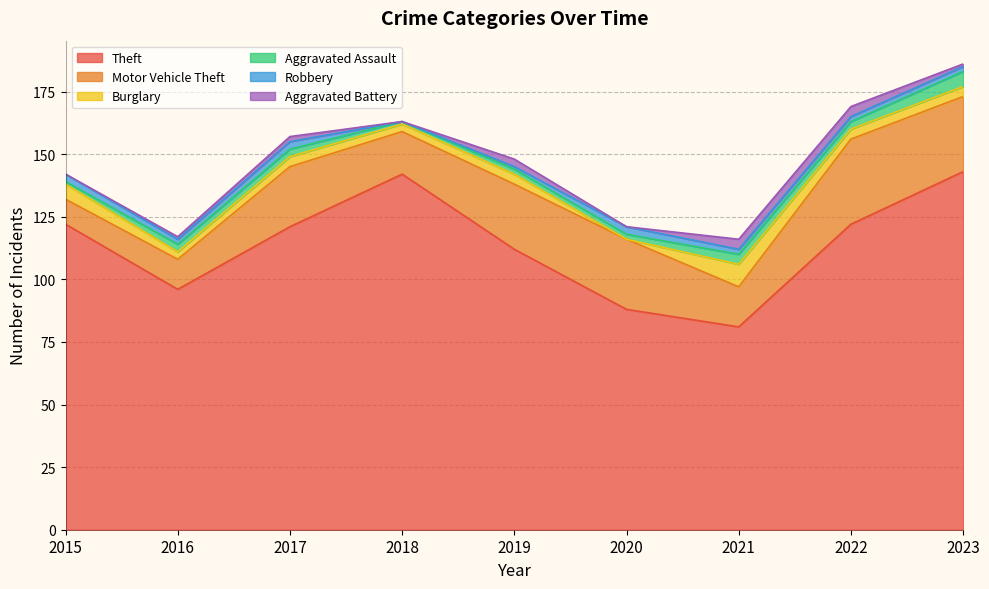

Rank the series by their maximum value, from lowest to highest.

Robbery, Aggravated Battery, Aggravated Assault, Burglary, Motor Vehicle Theft, Theft